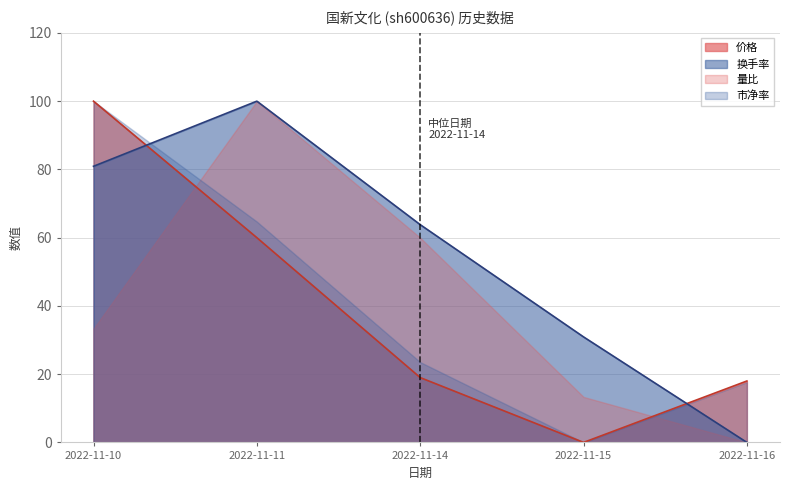

Which category has the highest value in the 换手率 series?

2022-11-11